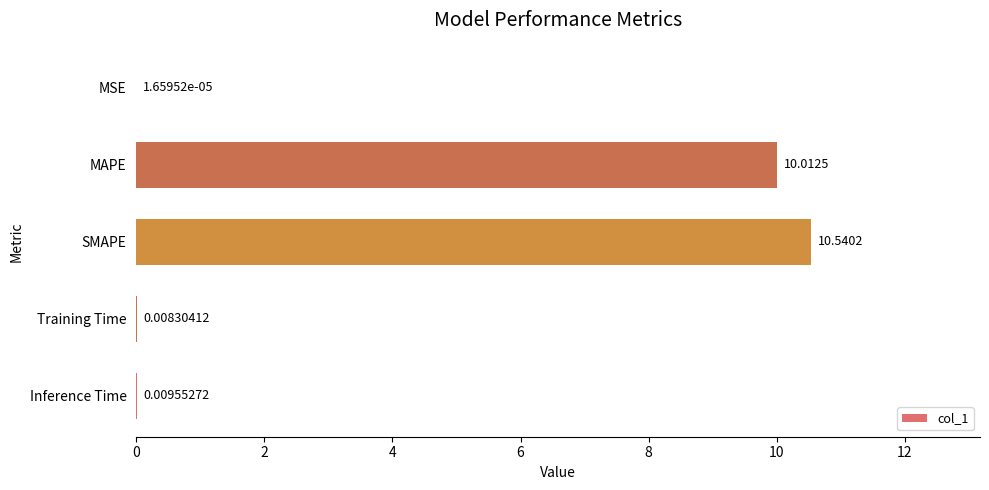

Which has a higher value, MSE or MAPE?

MAPE